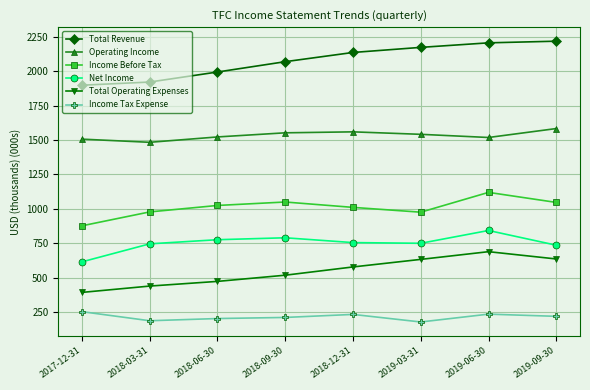

Is it true that Net Income equals 1408209 at 2018-09-30?

False